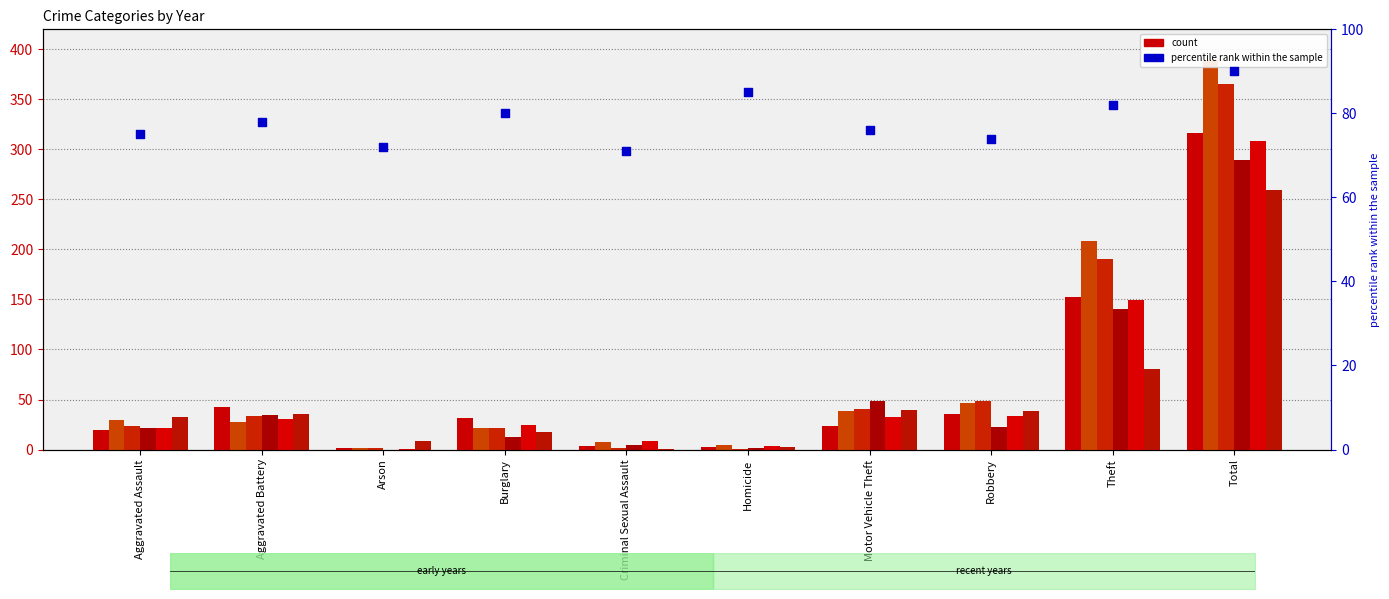

What is the change in value from Aggravated Assault to Burglary?

+5